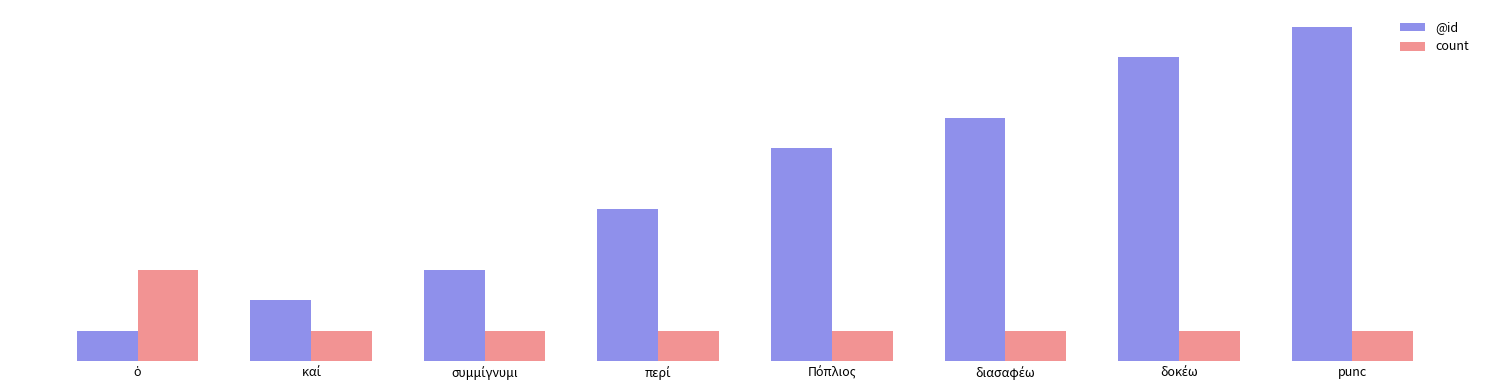

Between Πόπλιος and δοκέω, which is larger?

δοκέω